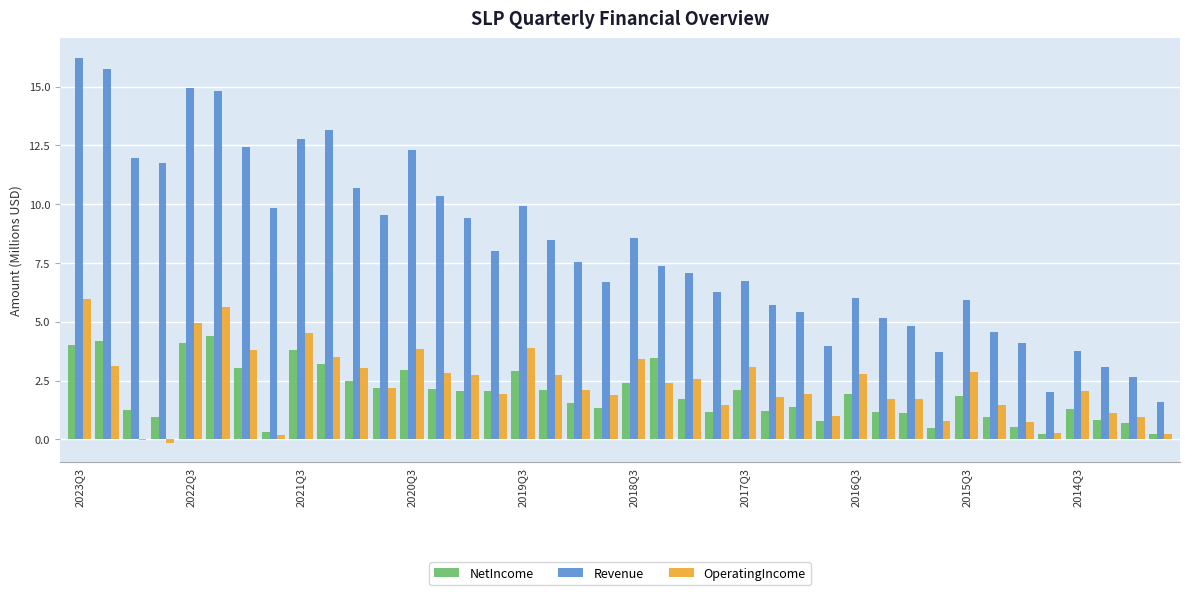

What is the sum of all Revenue values?

325.0